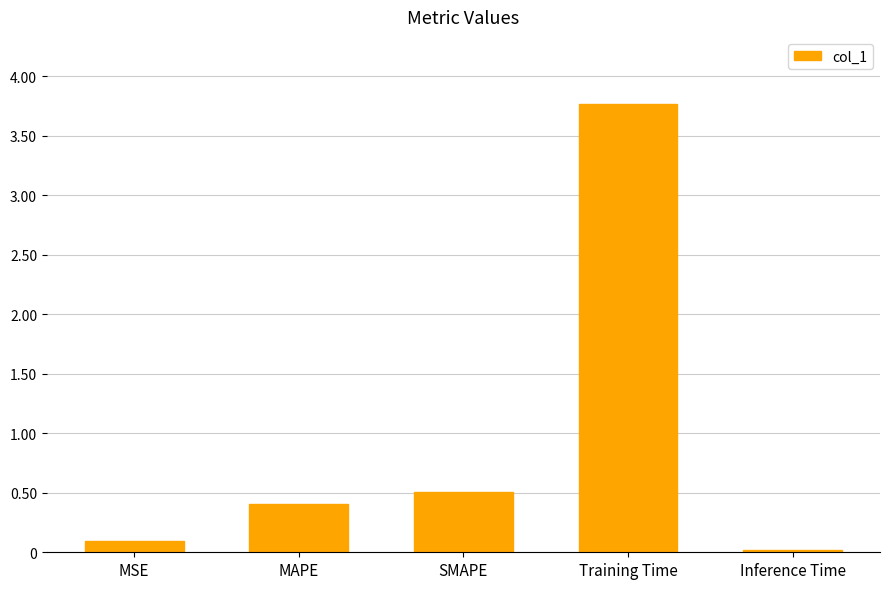

Where is the data nearest to the value 1?

SMAPE